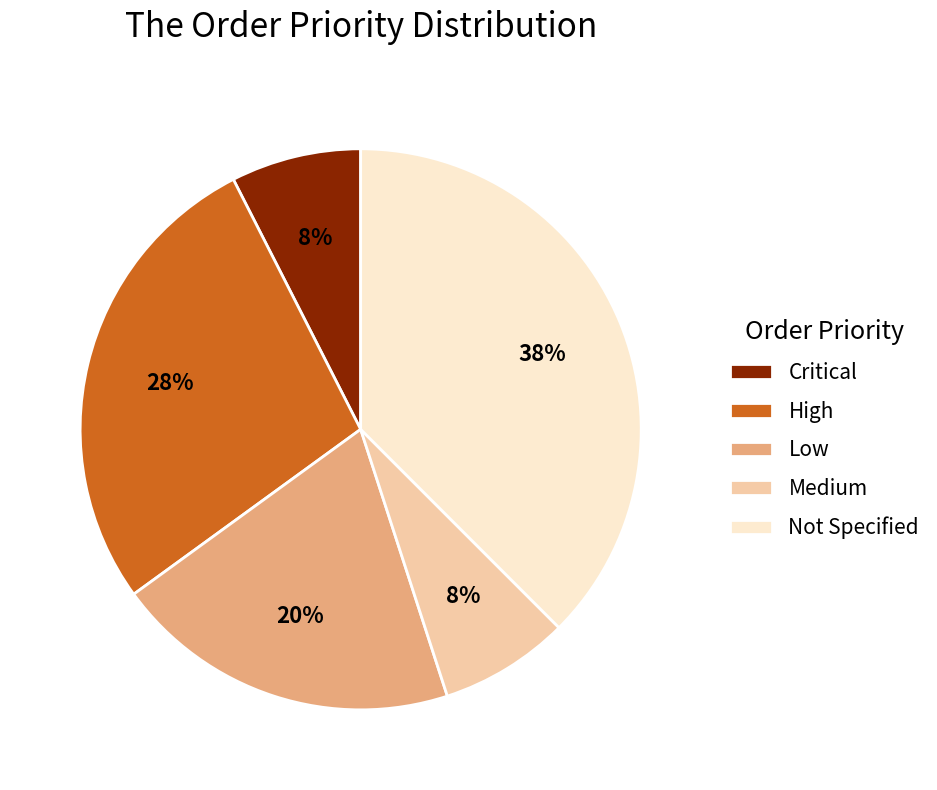

To the nearest percent, what is the combined percentage of Not Specified and Medium?

45%